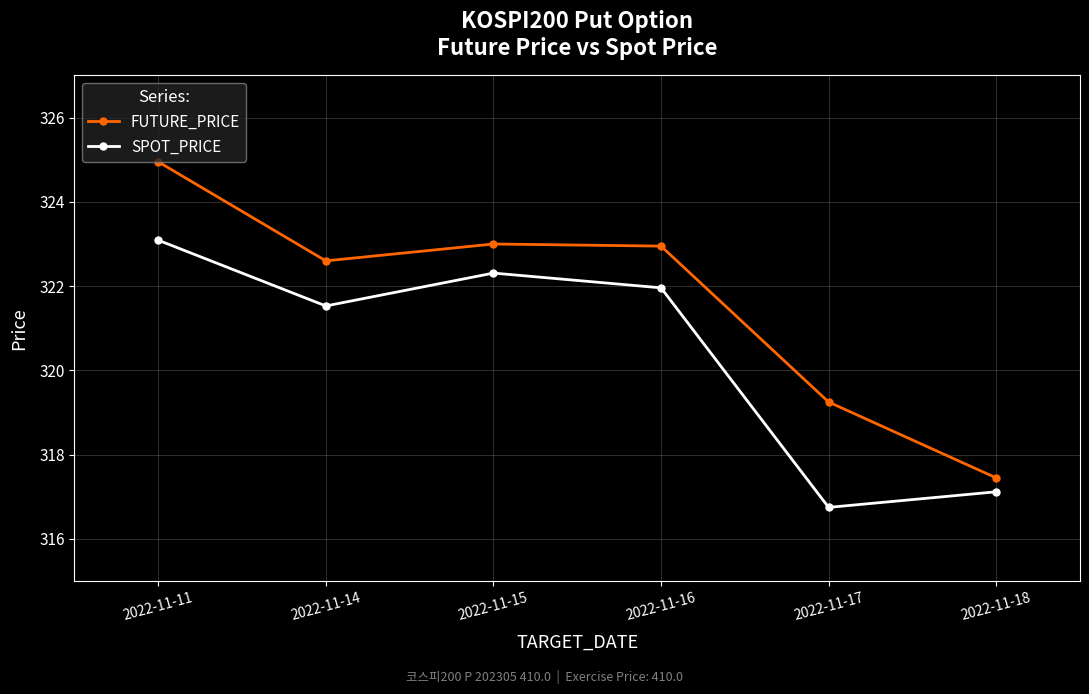

Rank the series by their average value, from lowest to highest.

SPOT_PRICE, FUTURE_PRICE